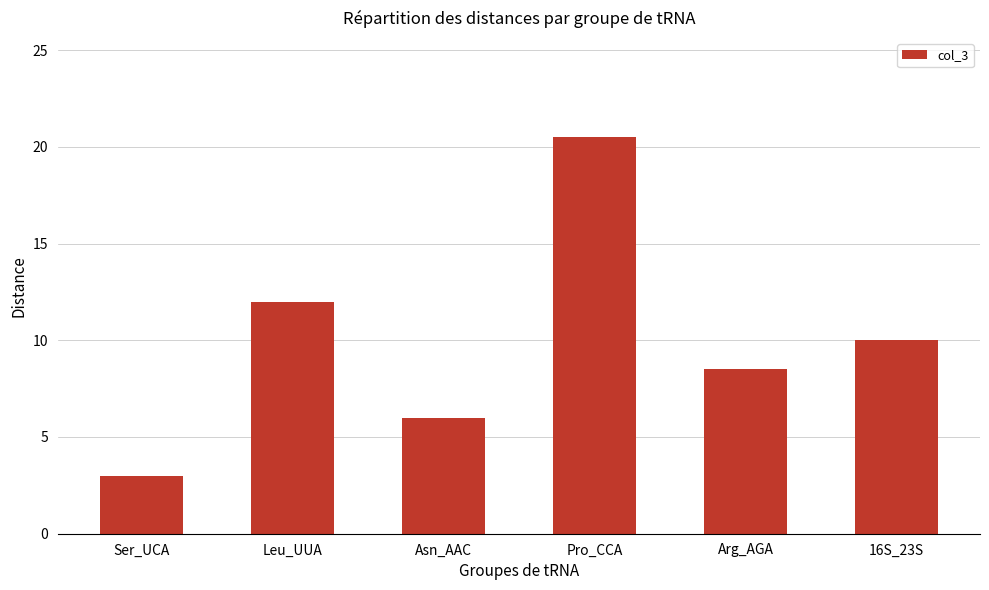

What is the label of the 3rd bar from the left?

Asn_AAC